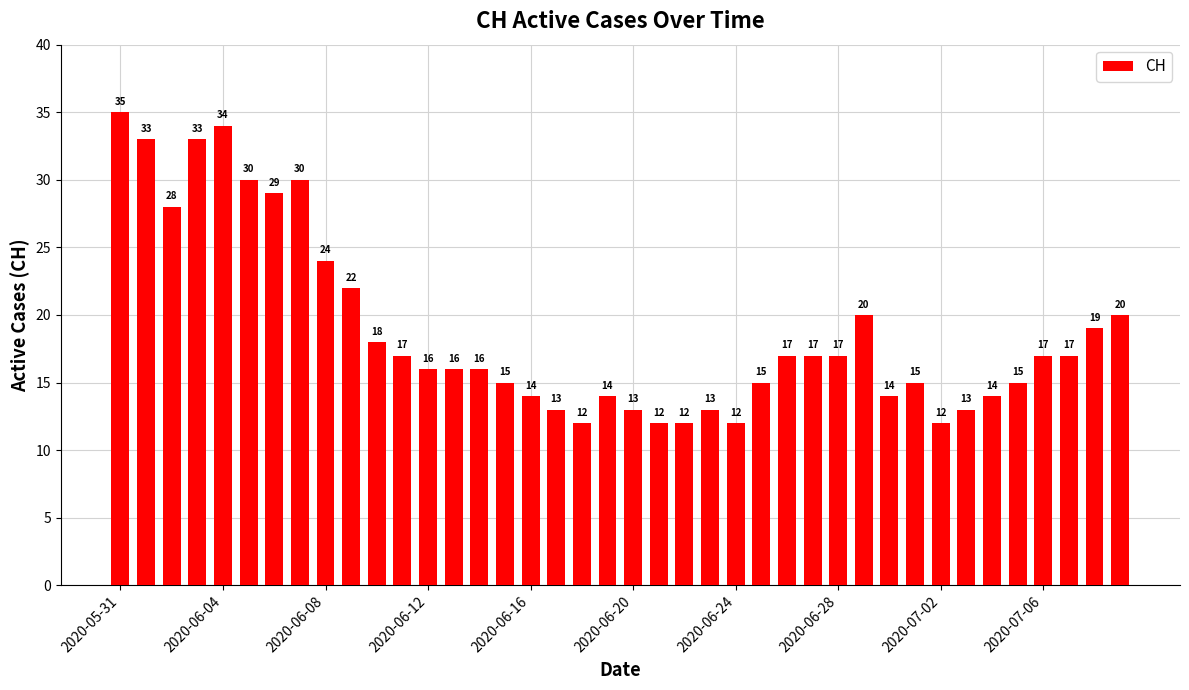

What is the difference between the maximum and minimum values?

23